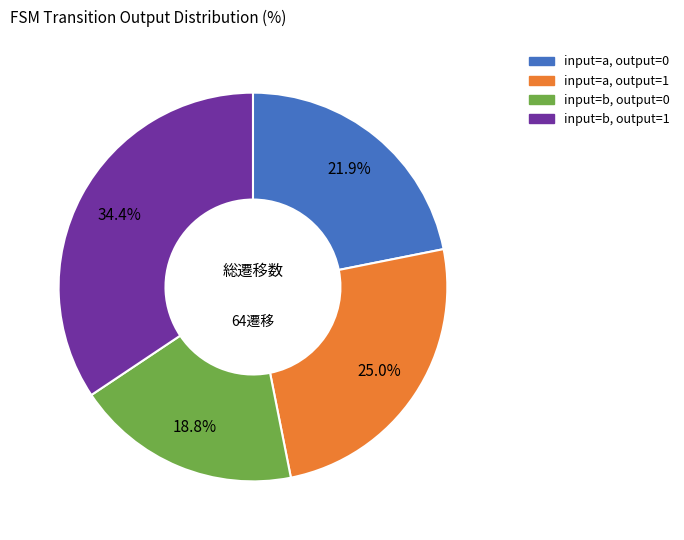

To the nearest percent, what is the difference between the input=b, output=1 and input=b, output=0 slice percentages?

16%